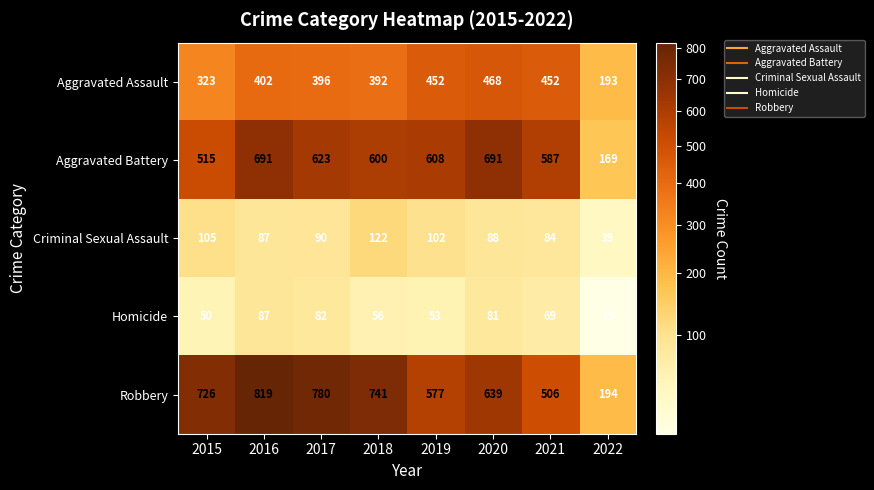

Is the value of Criminal Sexual Assault at 2020 greater than the value of Aggravated Battery at 2021?

No